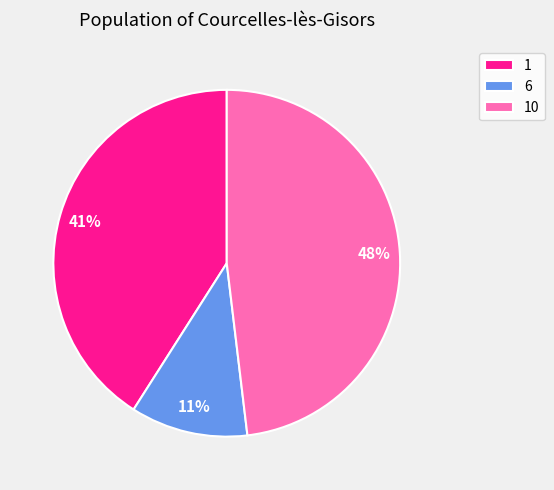

Is there a majority slice in this chart?

No